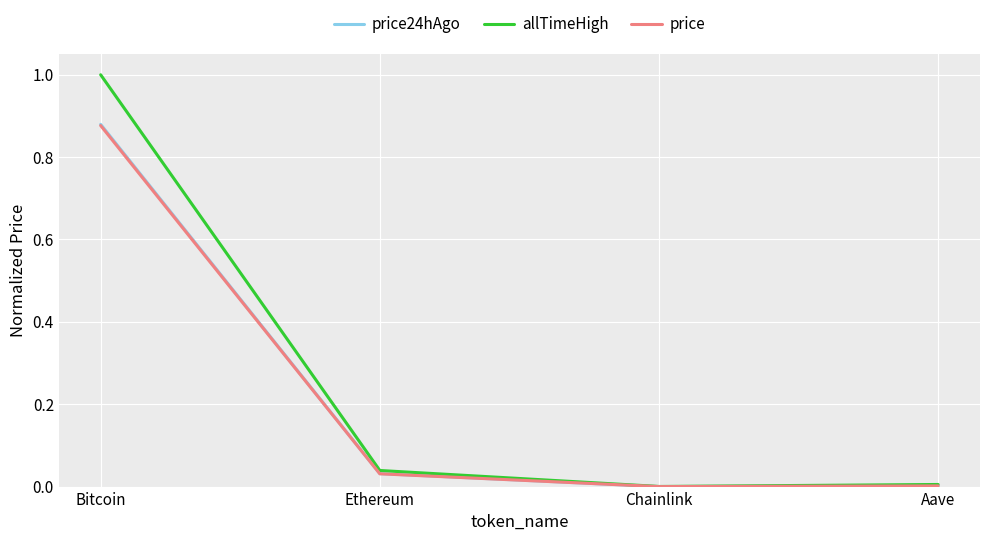

What is the total value across all series at Bitcoin?

2.8